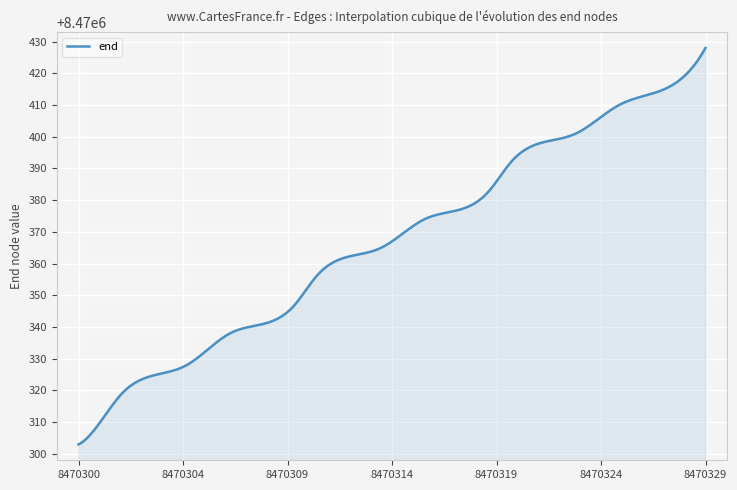

What is the difference between the maximum and minimum values?

125.0